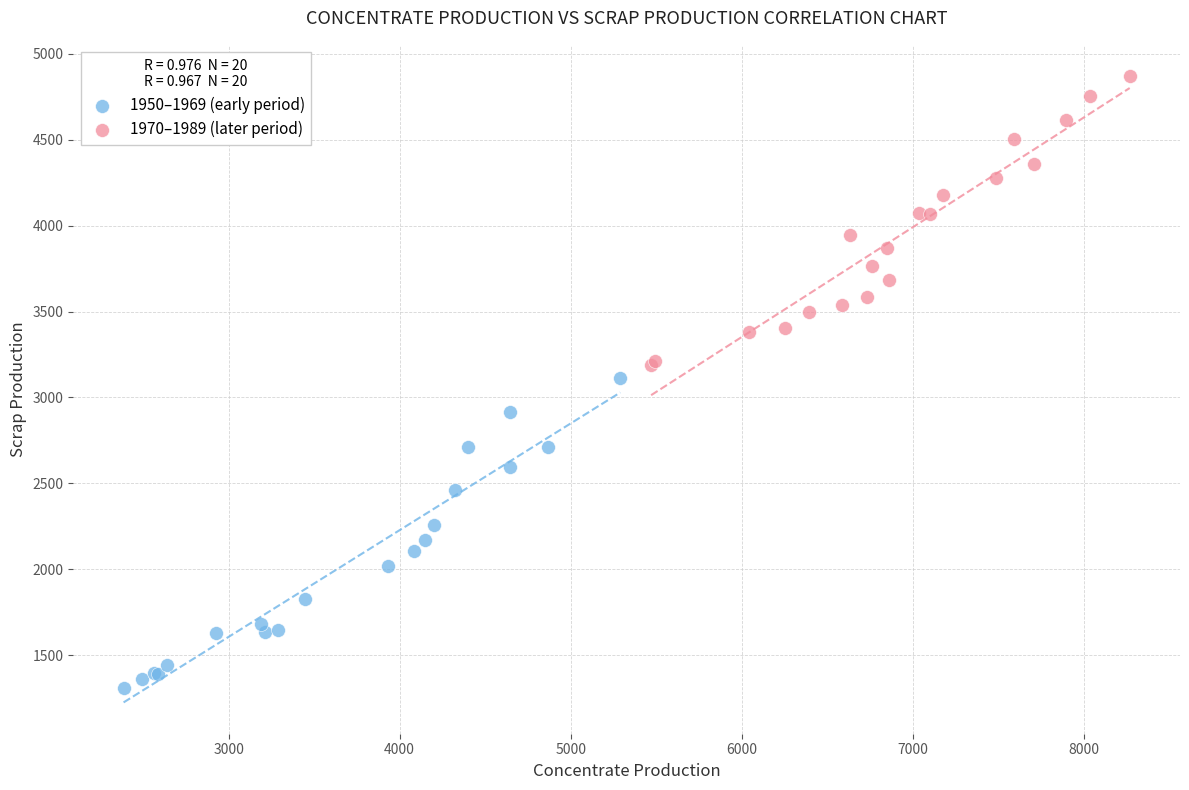

What are all the series names shown in the legend?

1950–1969 (early period), 1970–1989 (later period)